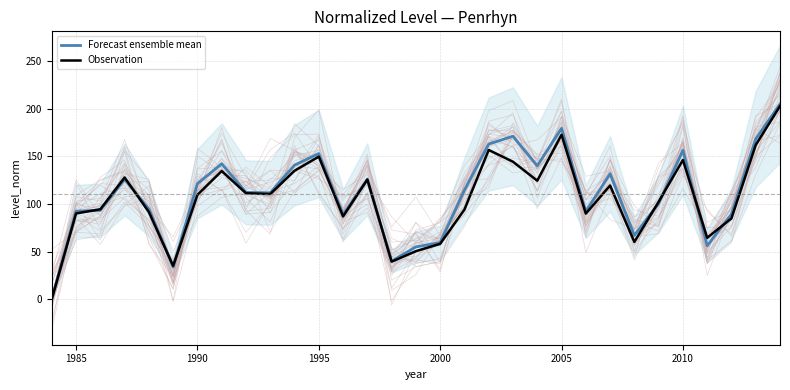

Rank the series by their average value, from lowest to highest.

Observation, Forecast ensemble mean